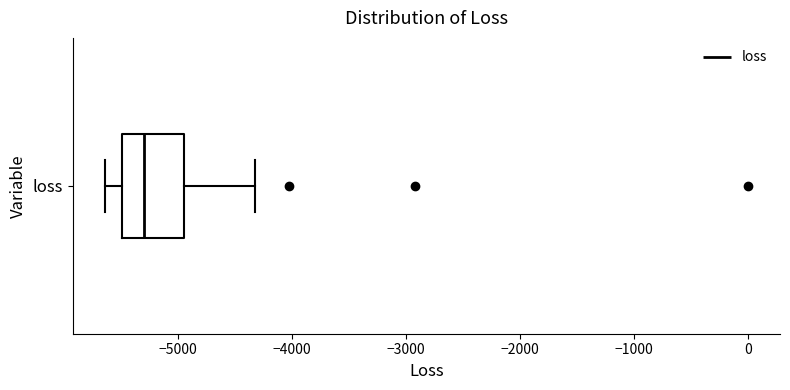

Read this box plot against the x-axis: the position of the median line, the range covered by the box, and the ends of both whiskers. The values are not printed on the chart, so give them approximately, as read against the axis.

median -5300, box -5500 to -4900, whiskers -5600 to -4300